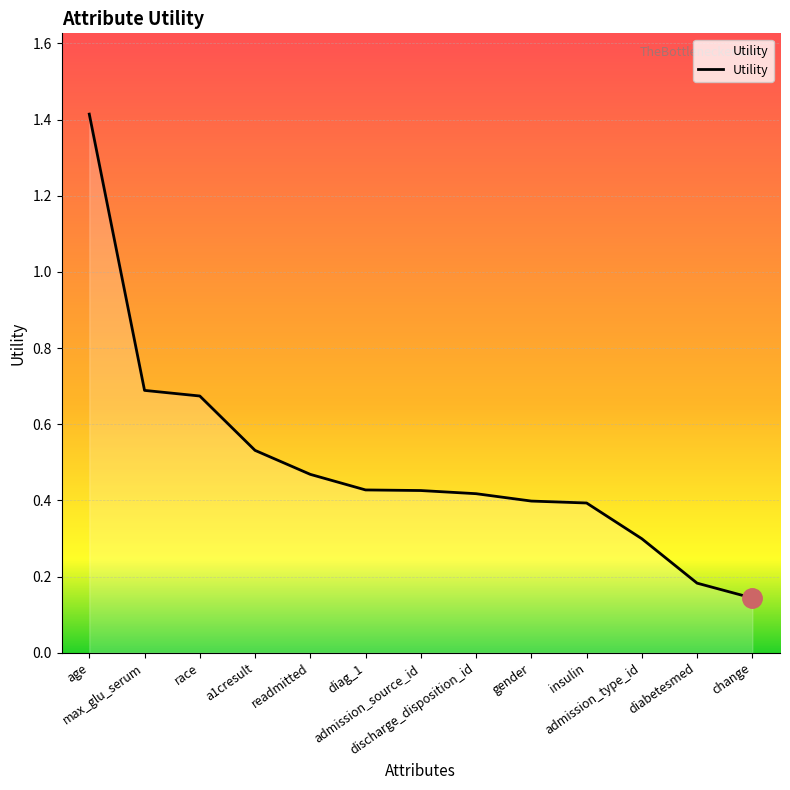

What is the maximum value shown in the chart?

1.4